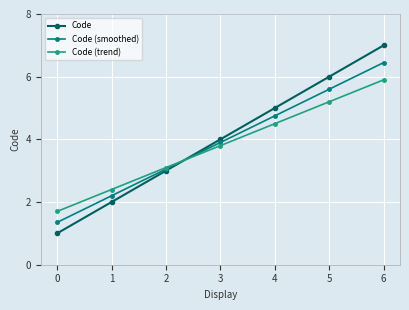

At which label does Code (smoothed) reach its peak?

6